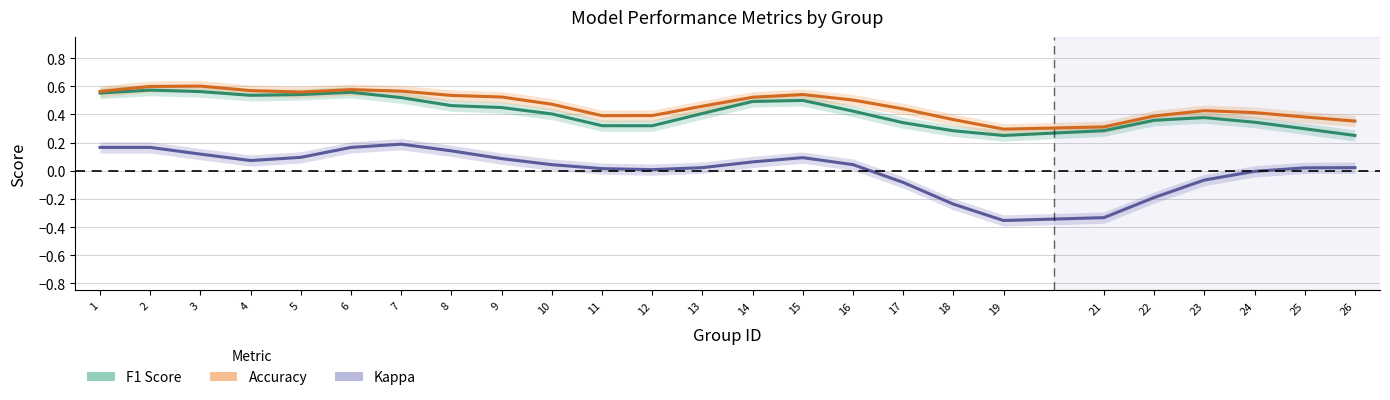

What is the smallest value displayed?

-0.4